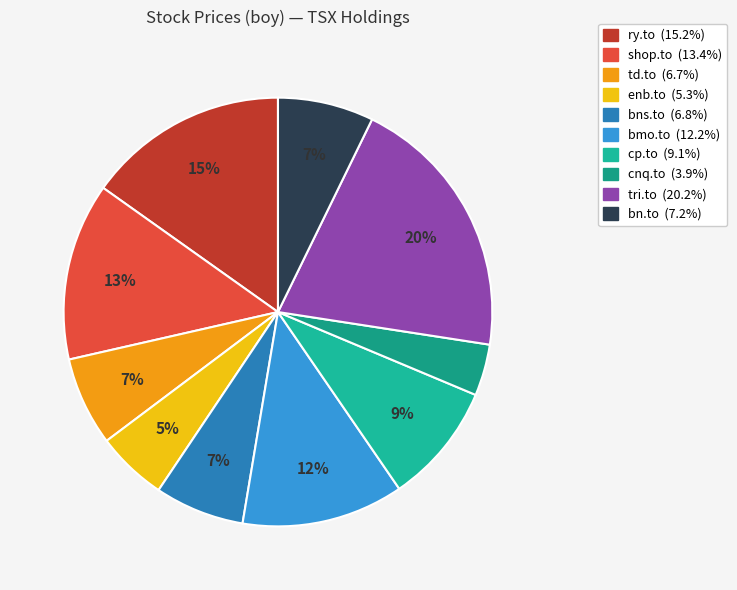

Which slice is the largest?

tri.to